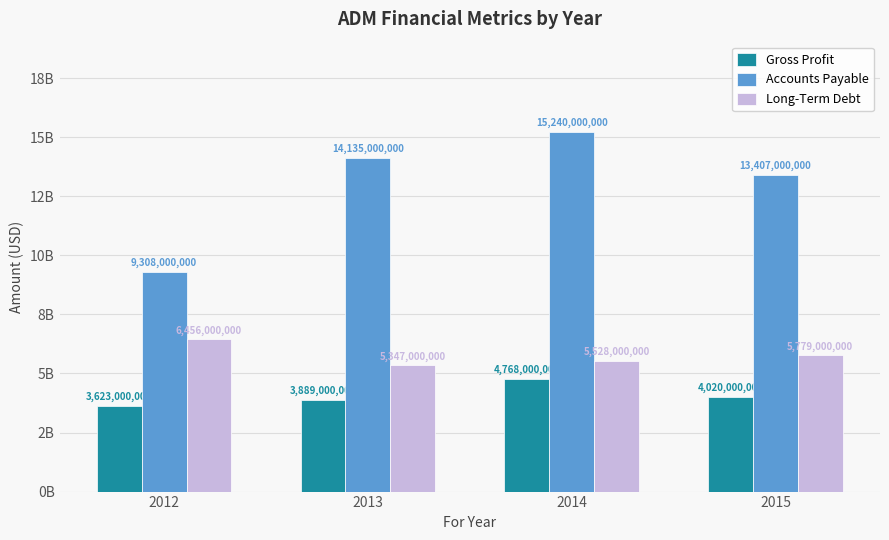

What are all the series names shown in the legend?

Gross Profit, Accounts Payable, Long-Term Debt